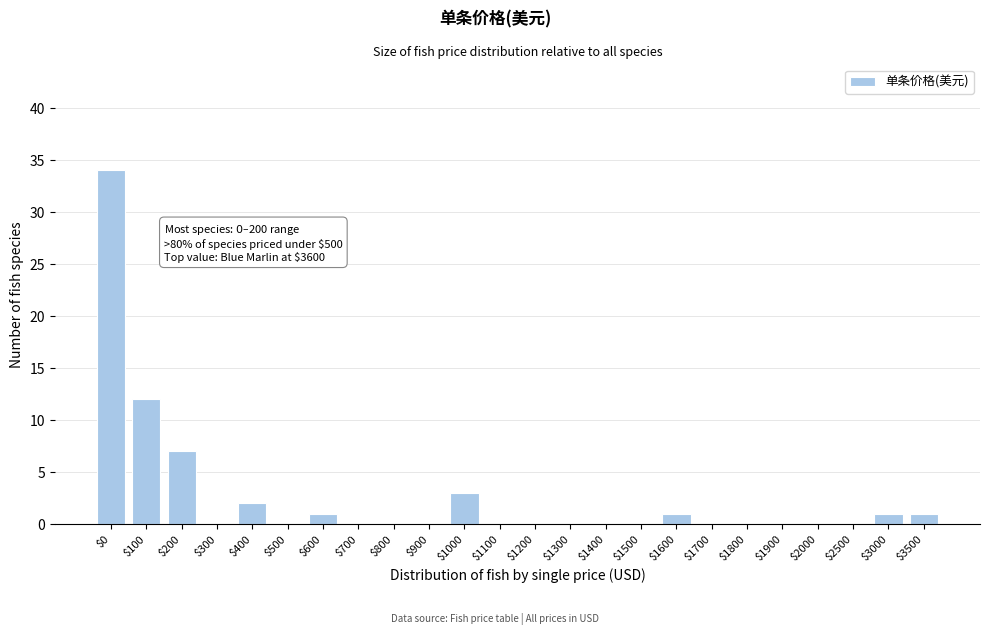

The value at $1900 is 16. True or false?

False